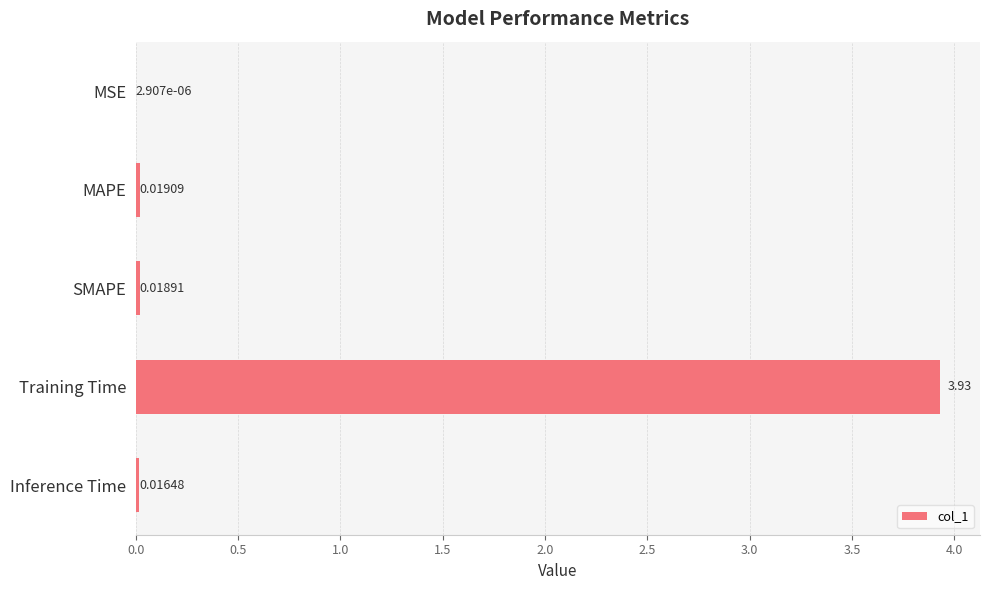

Which has a higher value, MAPE or SMAPE?

MAPE